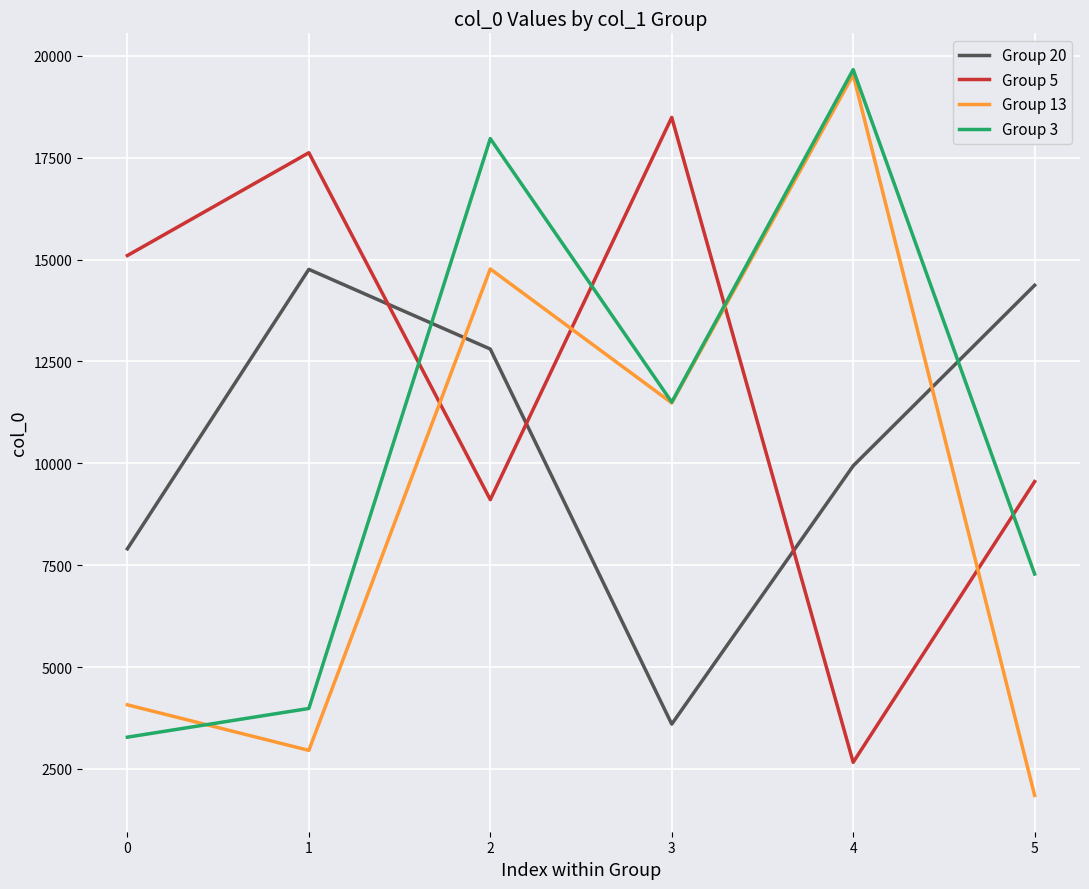

The value of Group 5 at 3 is 27257. True or false?

False